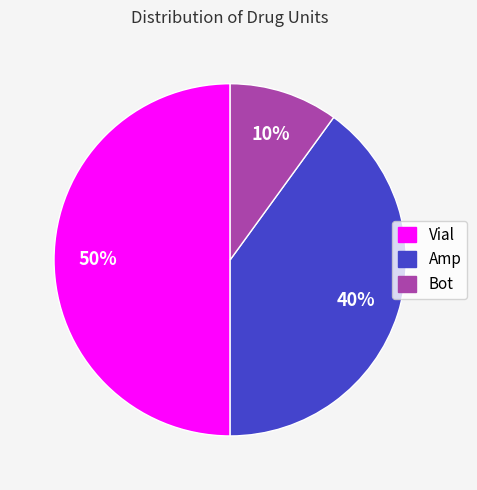

Is it true that Bot is 10% of the pie?

True